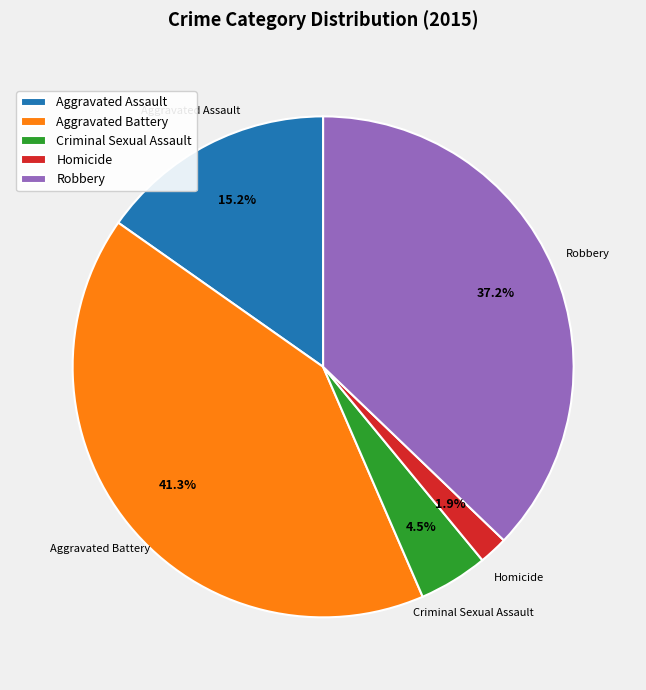

How much of the chart is everything except Robbery?

62.8%